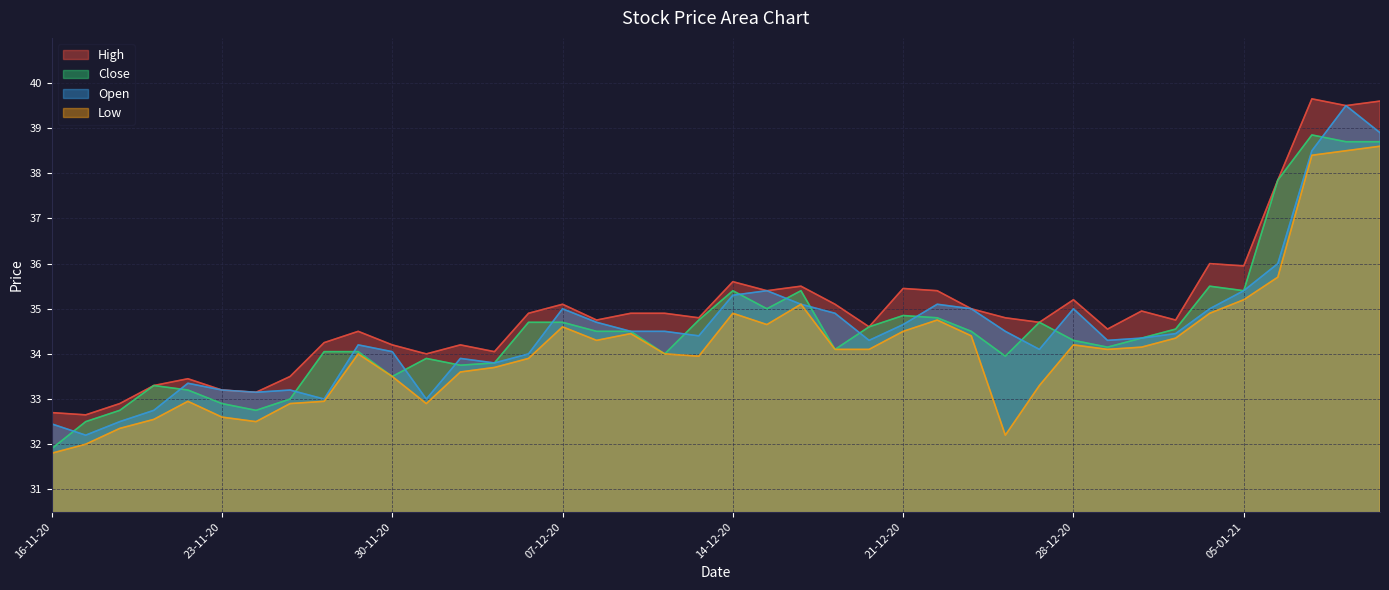

What position from the left is 17-12-20?

24